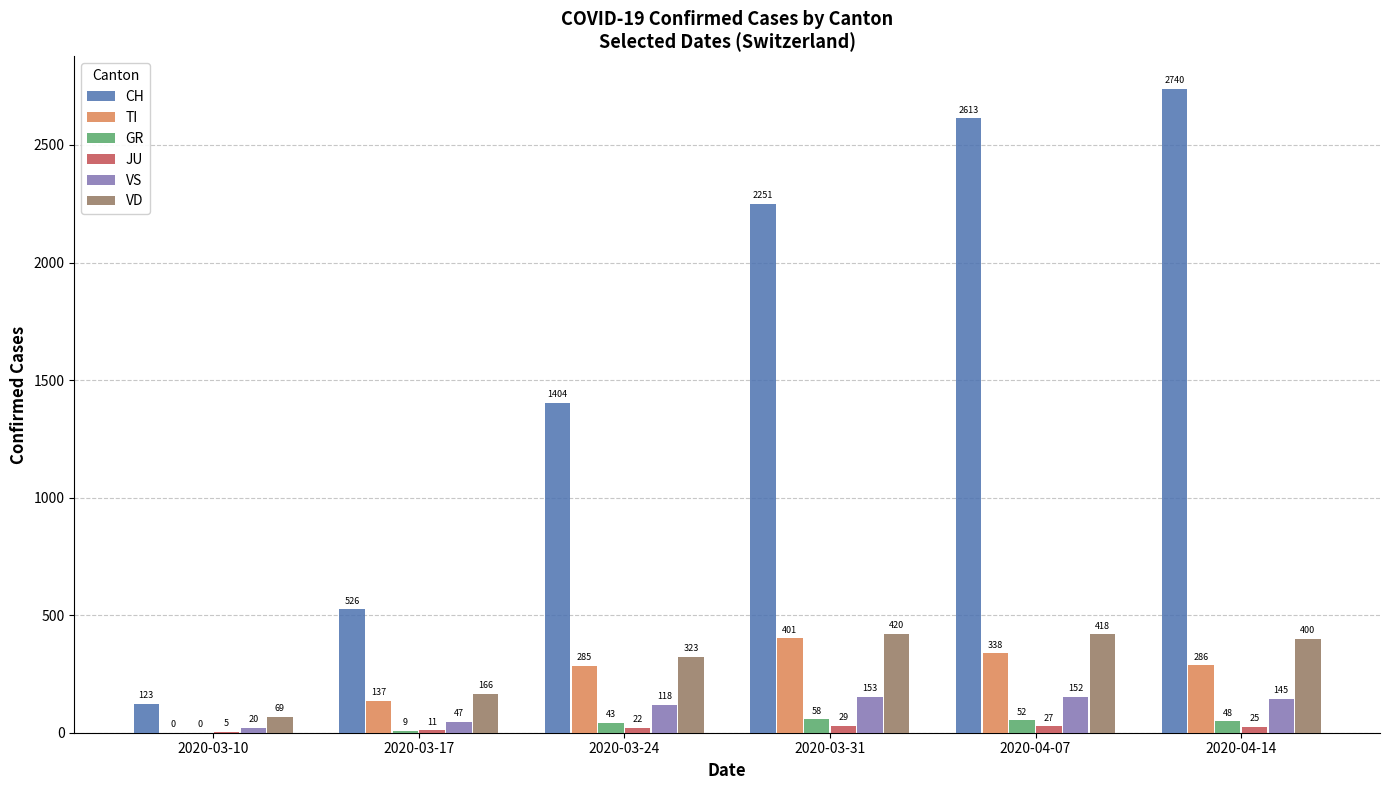

Does the chart contain stacked bars?

No